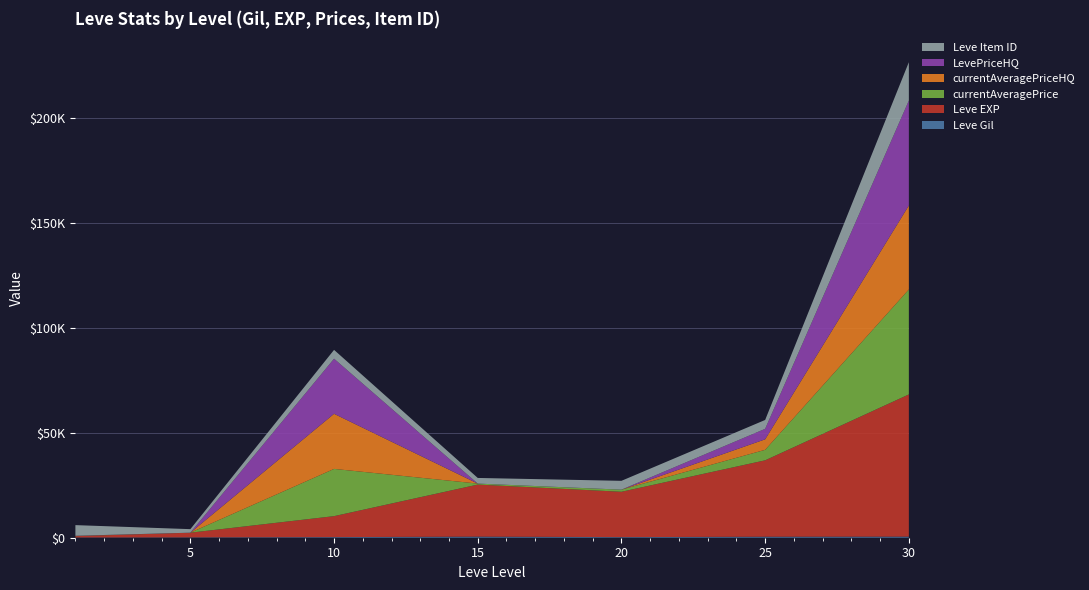

Reading left to right, list all the values displayed in this chart.

Leve Gil: 113	170	293	529	290	485	532
Leve EXP: 630	2230	9990	24790	21600	36390	67730
currentAveragePrice: 73	0	22500	469	1007	5000	50000
currentAveragePriceHQ: 63	0	26250	0	0	5000	39999
LevePriceHQ: 63	0	26250	0	0	5000	50000
Leve Item ID: 5062	1683	4198	2685	4209	4222	18264